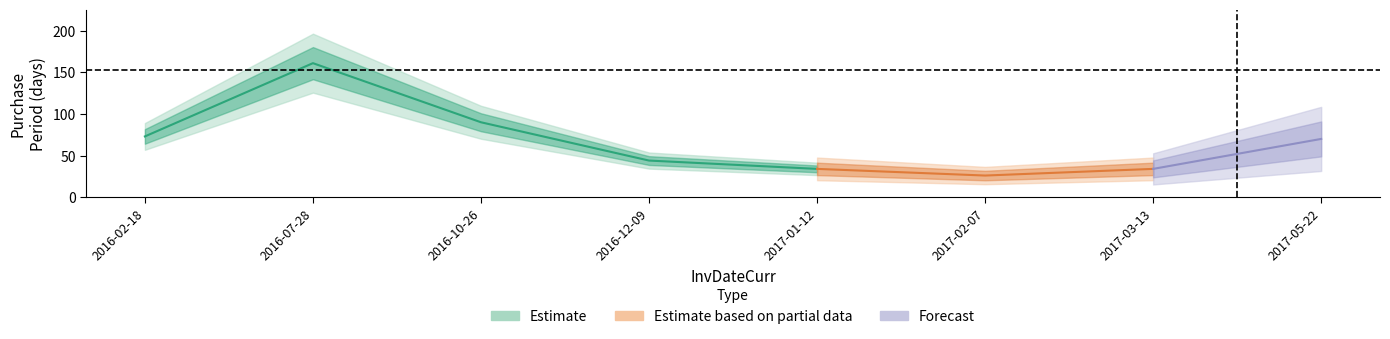

How many values are below 70?

4